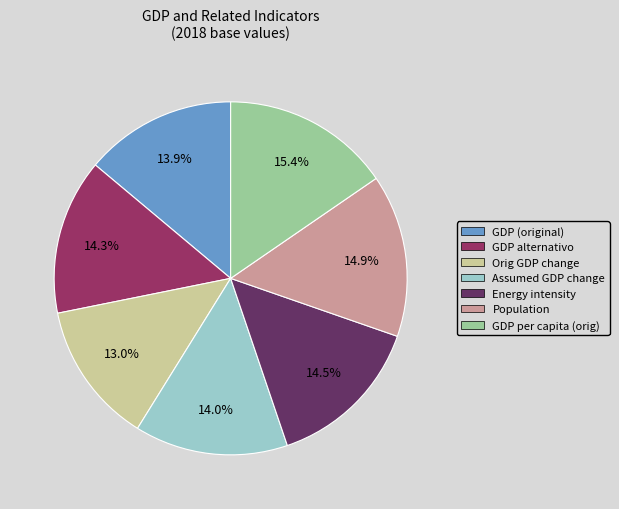

Is there any slice that represents more than half of the pie?

No